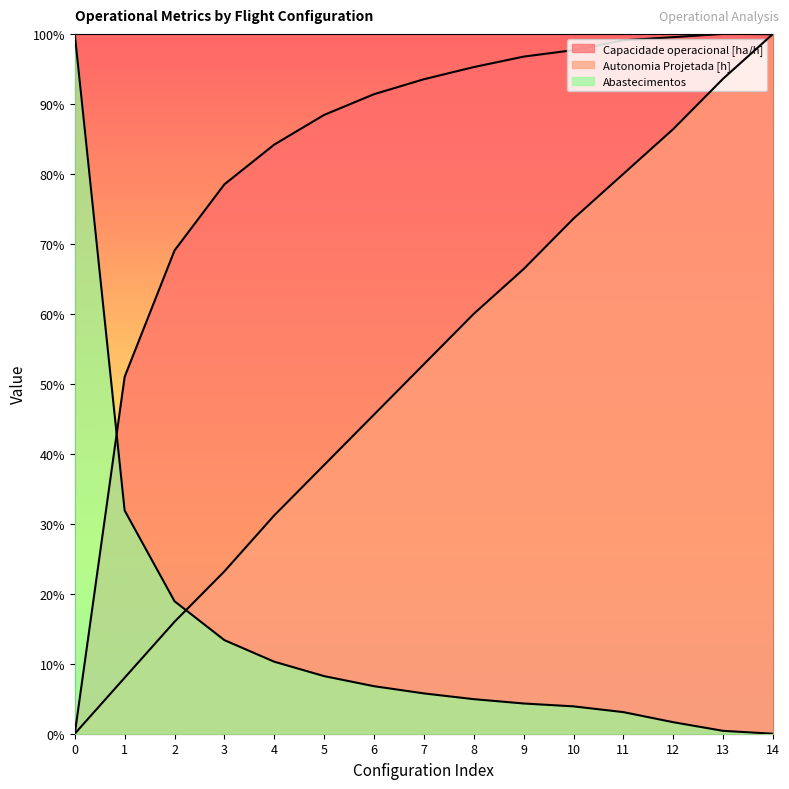

True or false: Autonomia Projetada [h] has a value of 38.4 at 5.

True